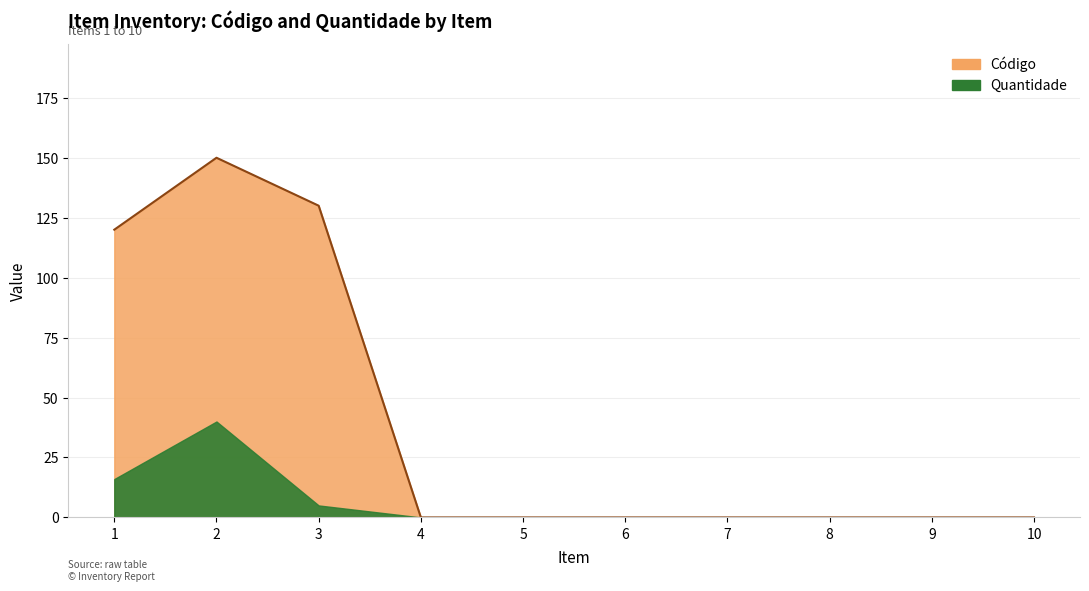

Between 4 and 2, which is larger?

2